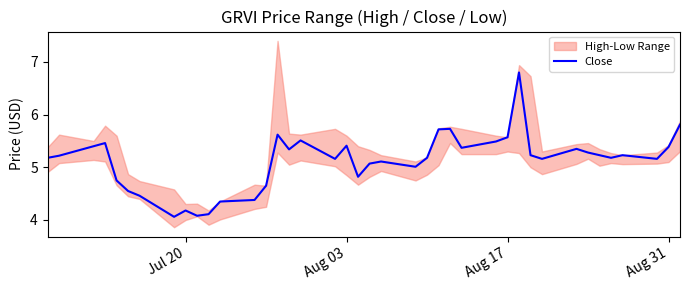

What is the greatest value displayed?

6.8